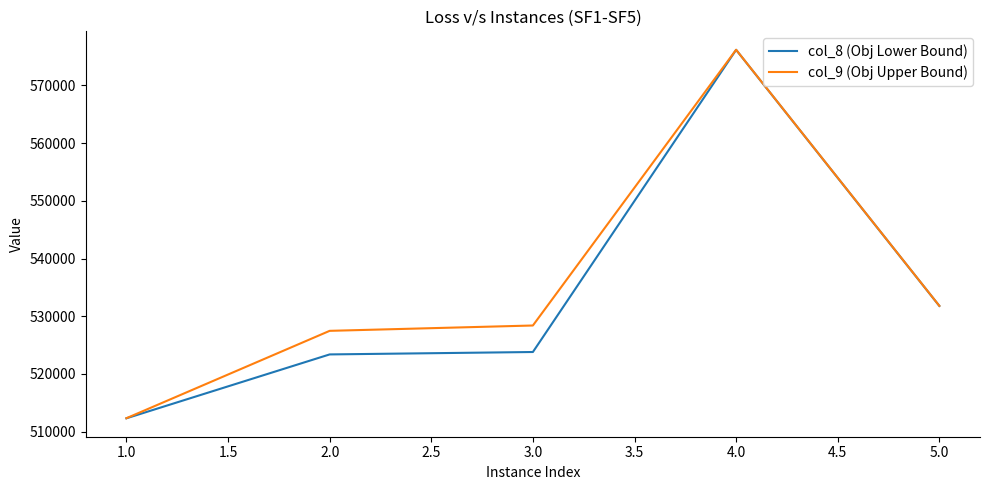

What position from the left is 2.0?

2